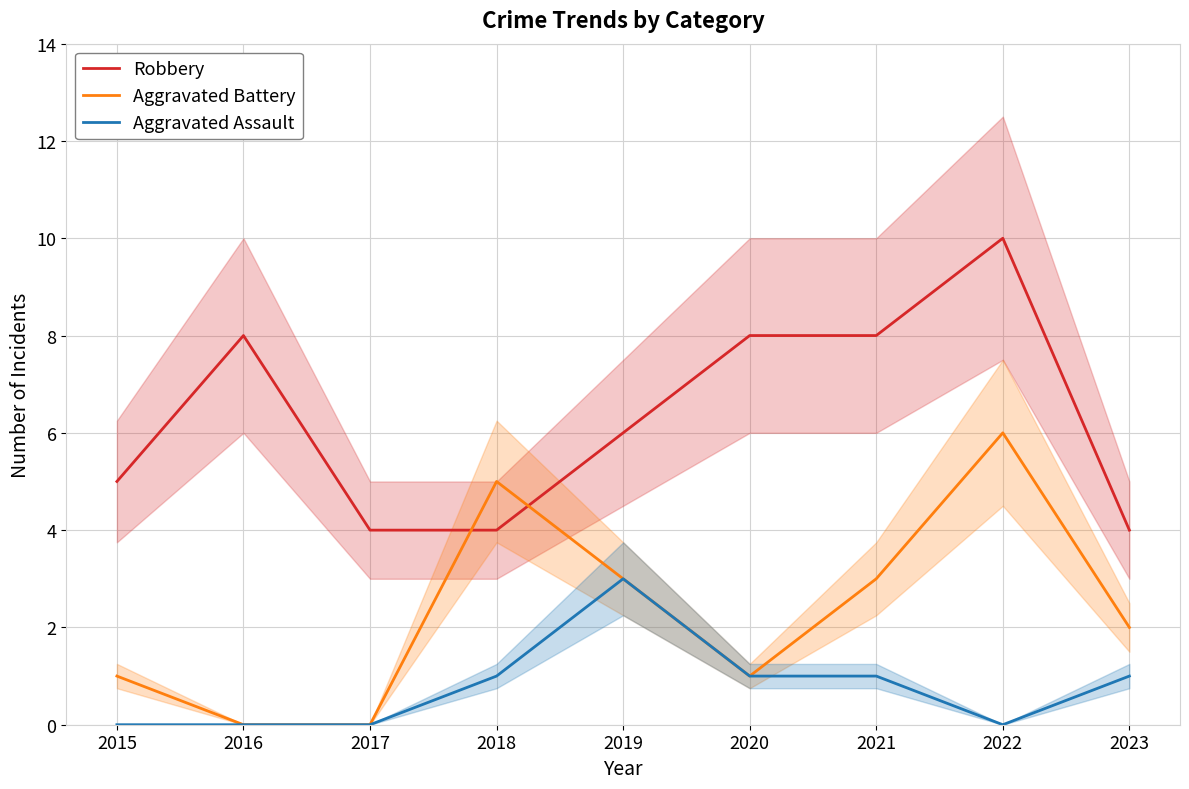

Reading left to right, transcribe all the data shown in this chart.

Robbery: 2015=5	2016=8	2017=4	2018=4	2019=6	2020=8	2021=8	2022=10	2023=4
Aggravated Battery: 2015=1	2016=0	2017=0	2018=5	2019=3	2020=1	2021=3	2022=6	2023=2
Aggravated Assault: 2015=0	2016=0	2017=0	2018=1	2019=3	2020=1	2021=1	2022=0	2023=1